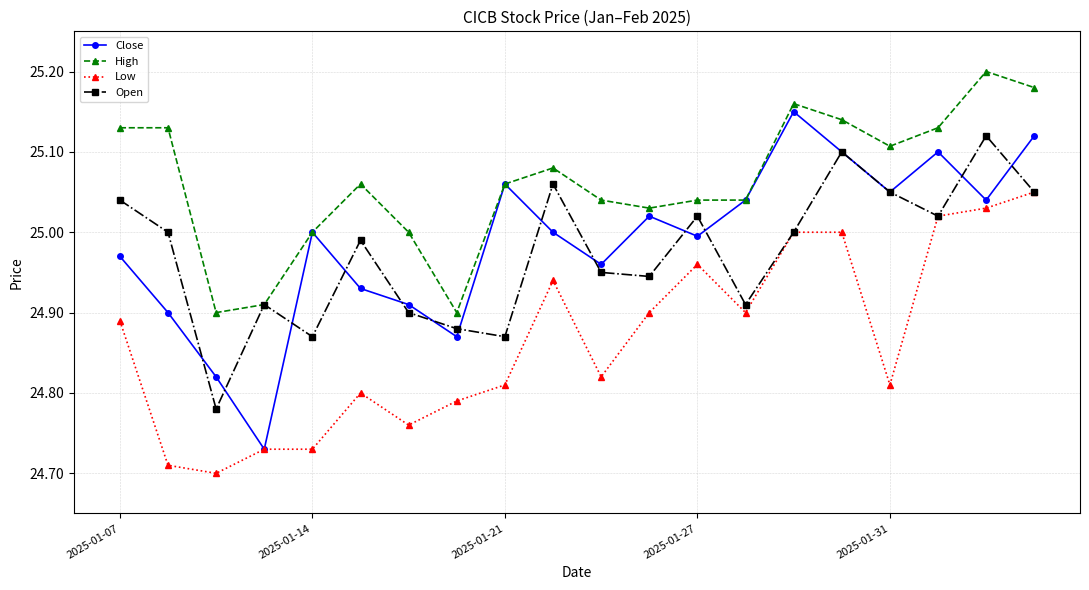

At how many categories does at least one series exceed 24?

20